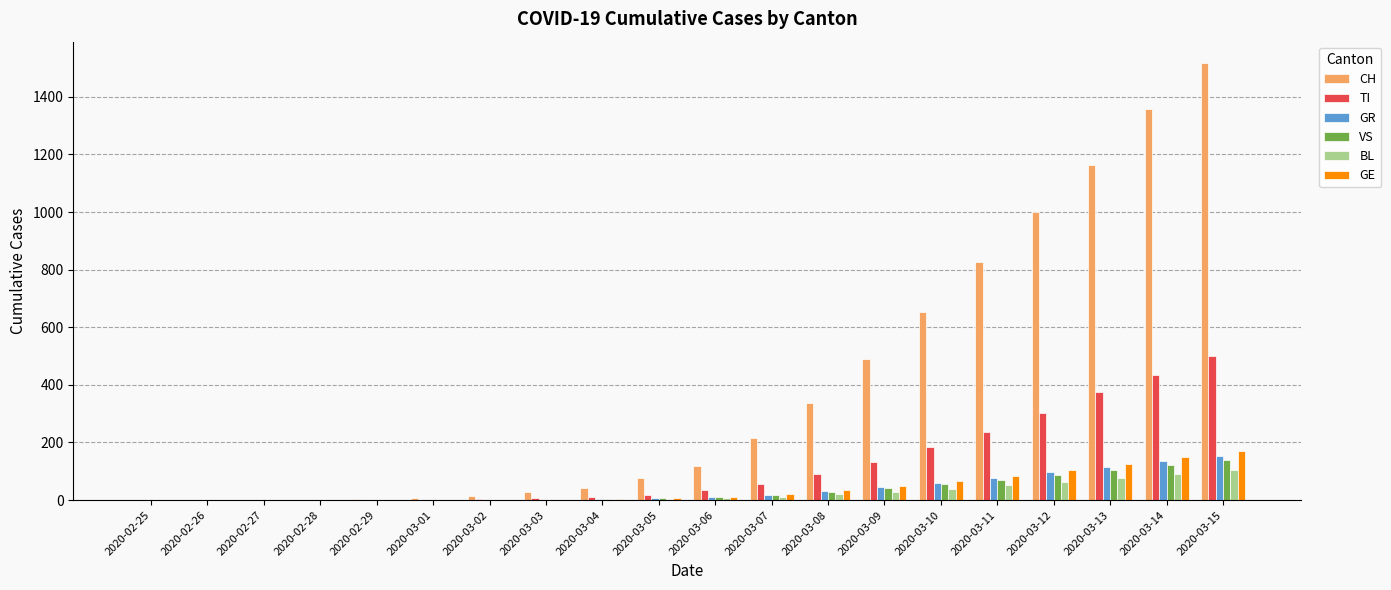

The CH series shows 696 at 2020-03-12. True or false?

False